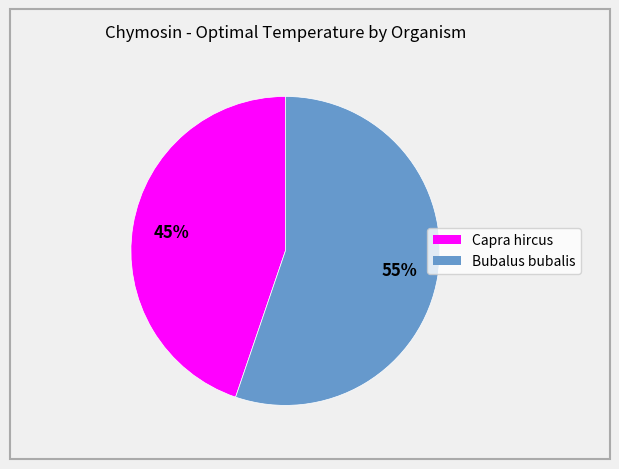

What percentage is the Capra hircus slice, to the nearest percent?

45%